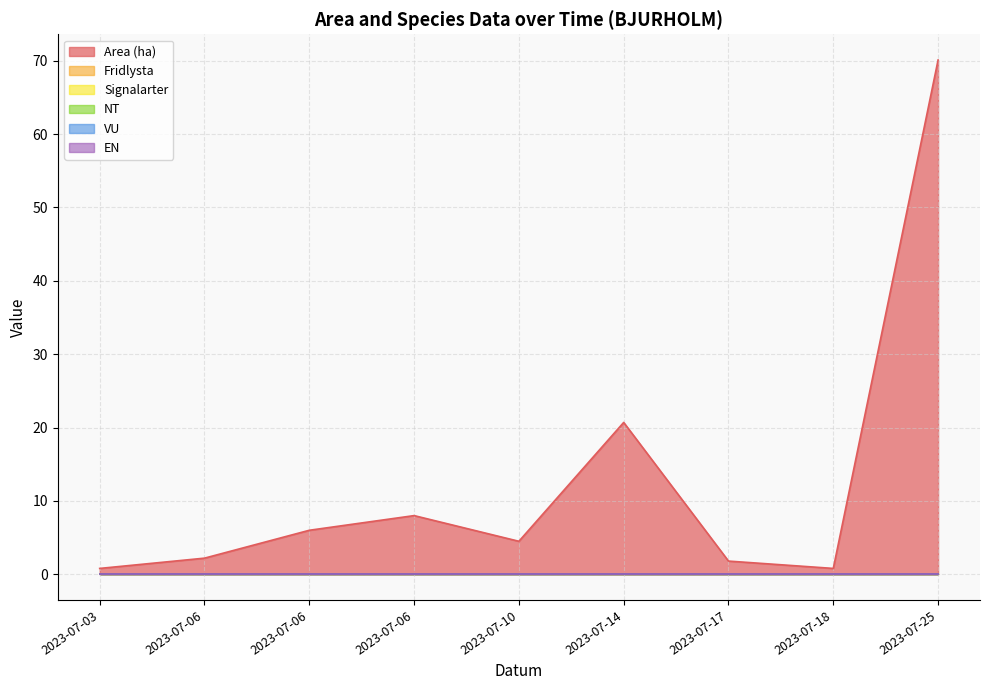

True or false: NT and VU cross at least once.

False